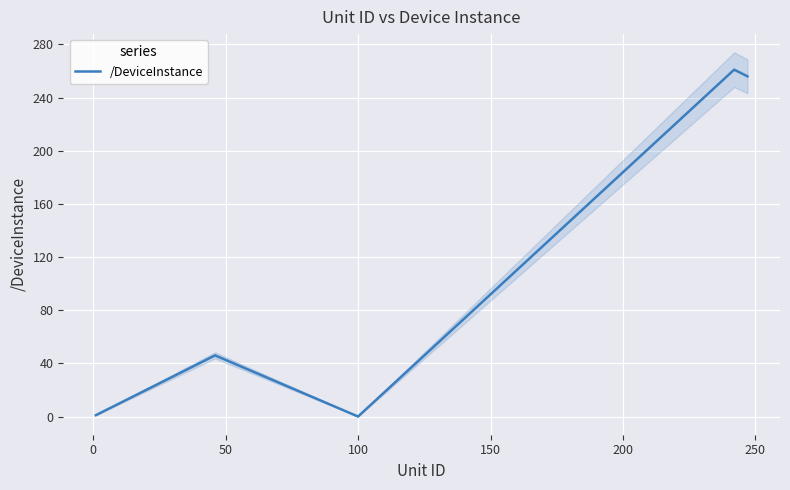

How many series are shown in this chart?

1